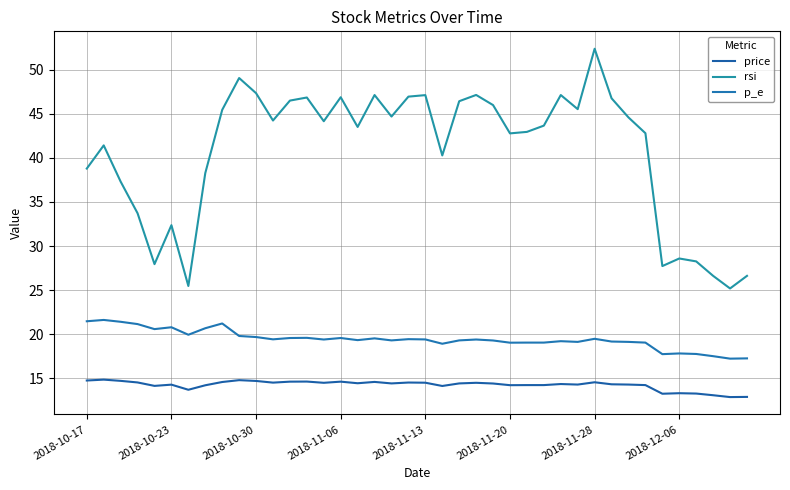

How many lines are shown in the chart?

3